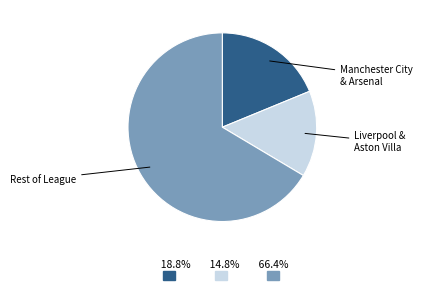

How many slices are in this pie chart?

3